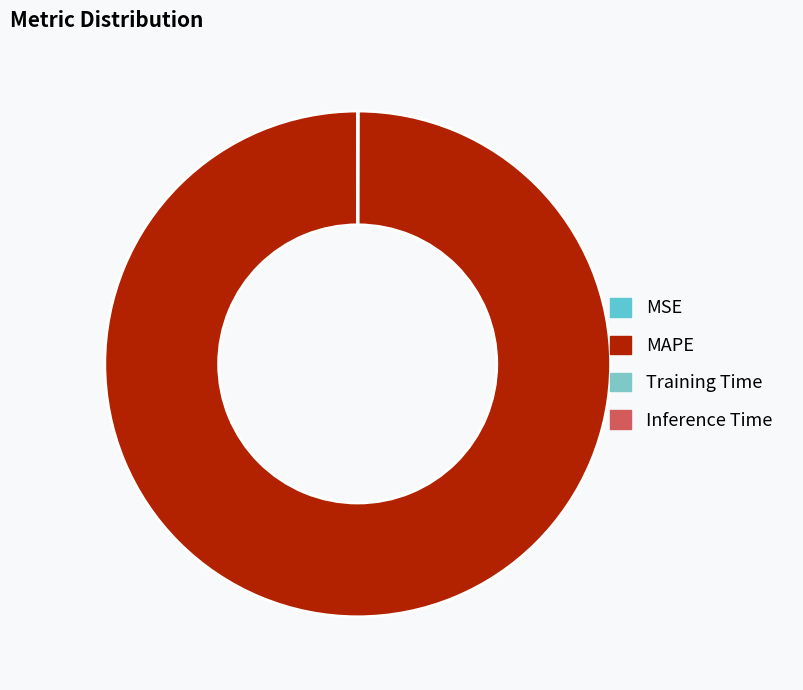

How many slices are in this pie chart?

4